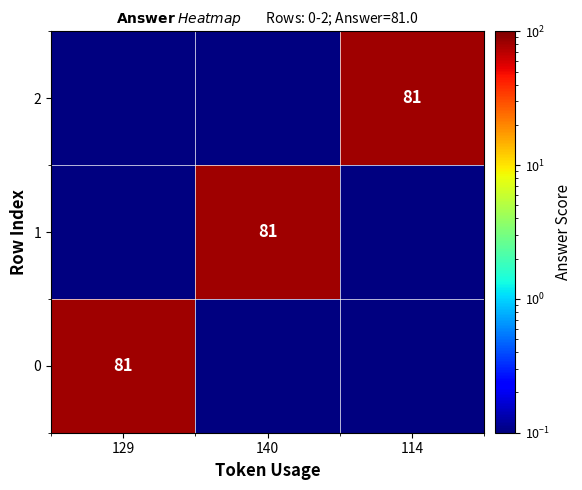

The 1 series shows 81 at 140. True or false?

True